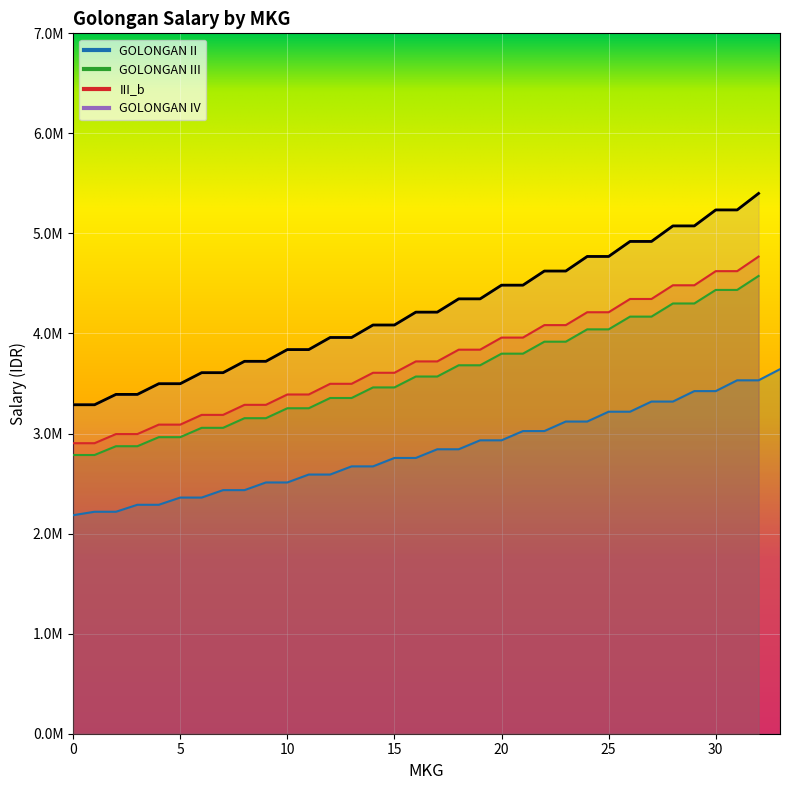

Between 3 and 7, which series saw the biggest shift?

GOLONGAN IV